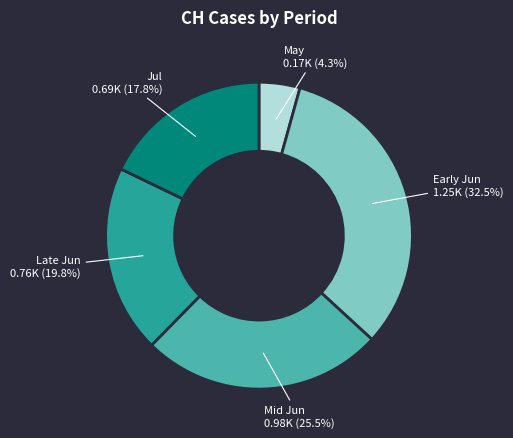

Combined, do Jul and Mid Jun account for over 50%?

No